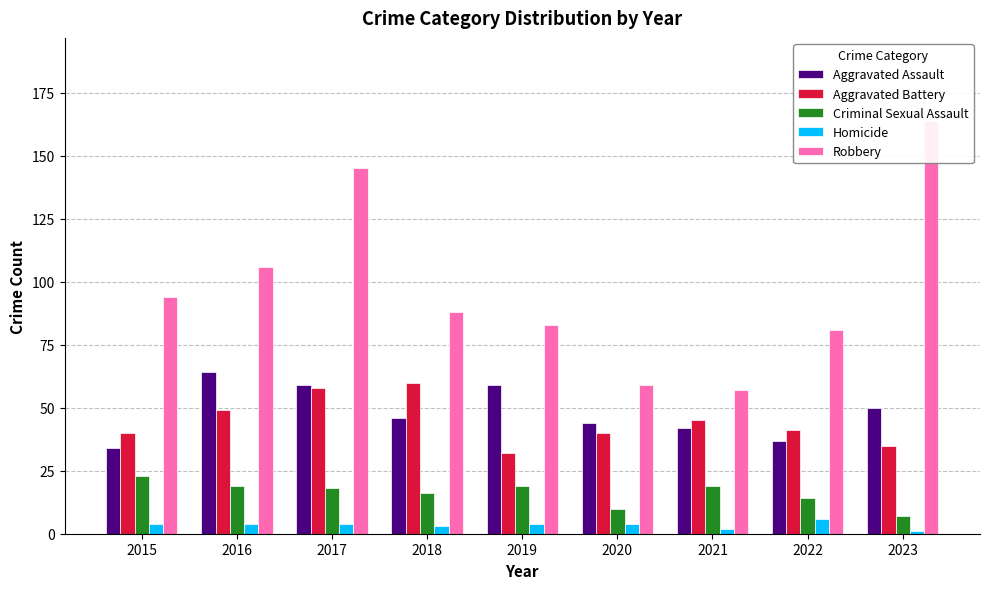

Reading left to right, what are all the values shown in this chart?

Aggravated Assault: 34	64	59	46	59	44	42	37	50
Aggravated Battery: 40	49	58	60	32	40	45	41	35
Criminal Sexual Assault: 23	19	18	16	19	10	19	14	7
Homicide: 4	4	4	3	4	4	2	6	1
Robbery: 94	106	145	88	83	59	57	81	164